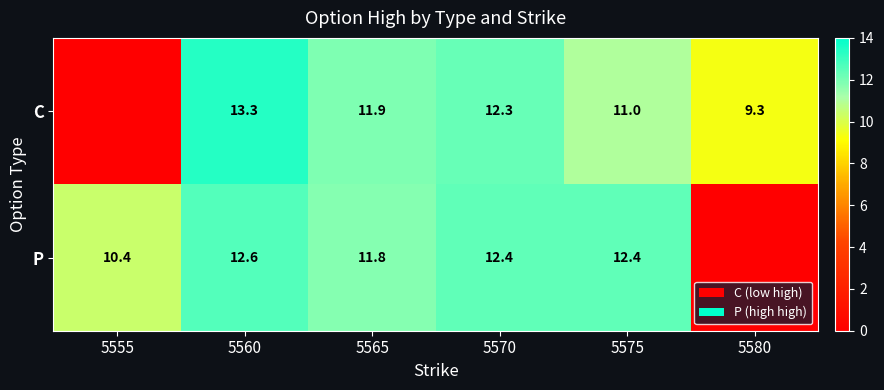

At 5570, list the series in order from smallest to largest.

C, P